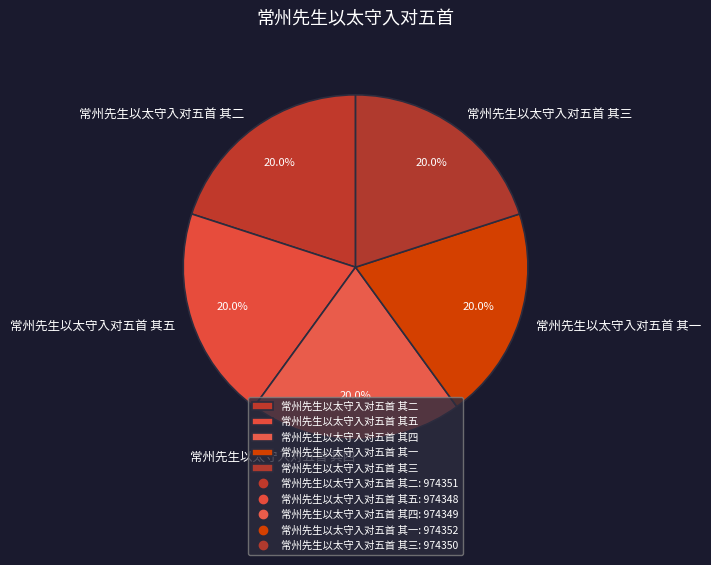

To the nearest percent, what is the average slice percentage?

20%